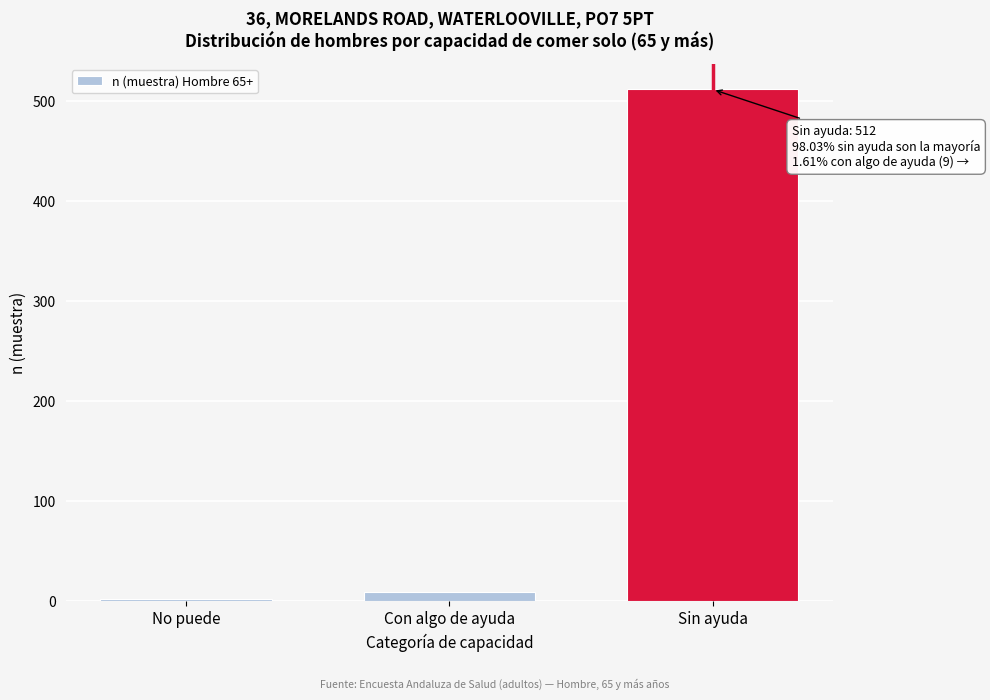

Reading left to right, what are all the values shown in this chart?

No puede=2	Con algo de ayuda=9	Sin ayuda=512